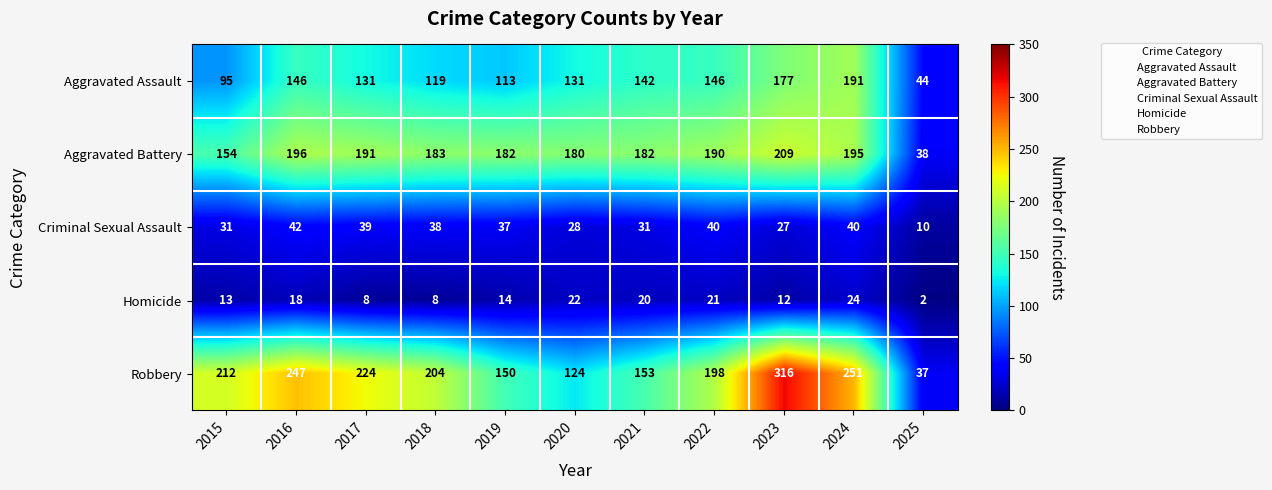

What is the average value of the Criminal Sexual Assault series?

33